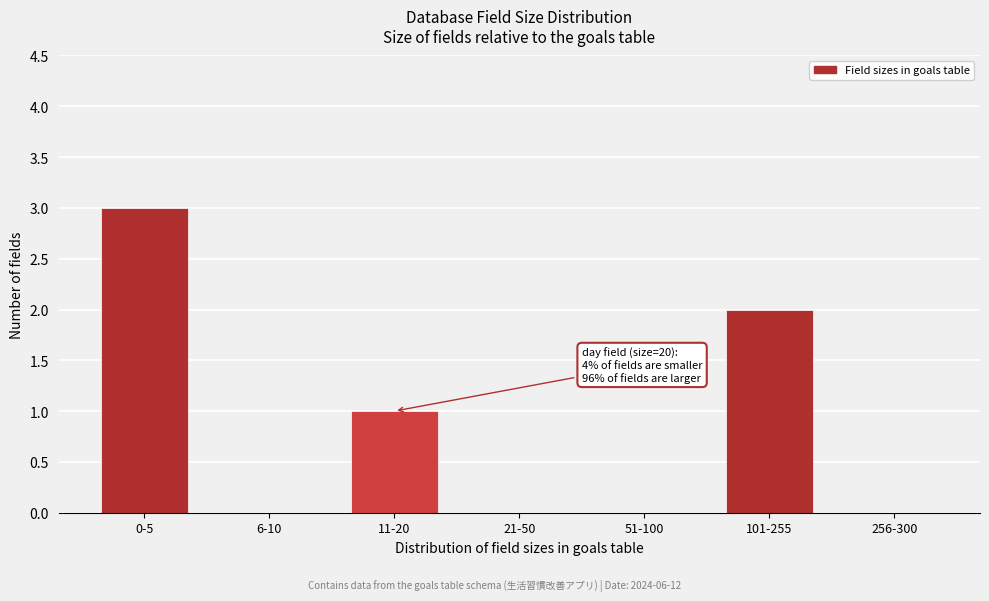

Reading left to right, extract all data points from this chart.

0-5=3	6-10=0	11-20=1	21-50=0	51-100=0	101-255=2	256-300=0